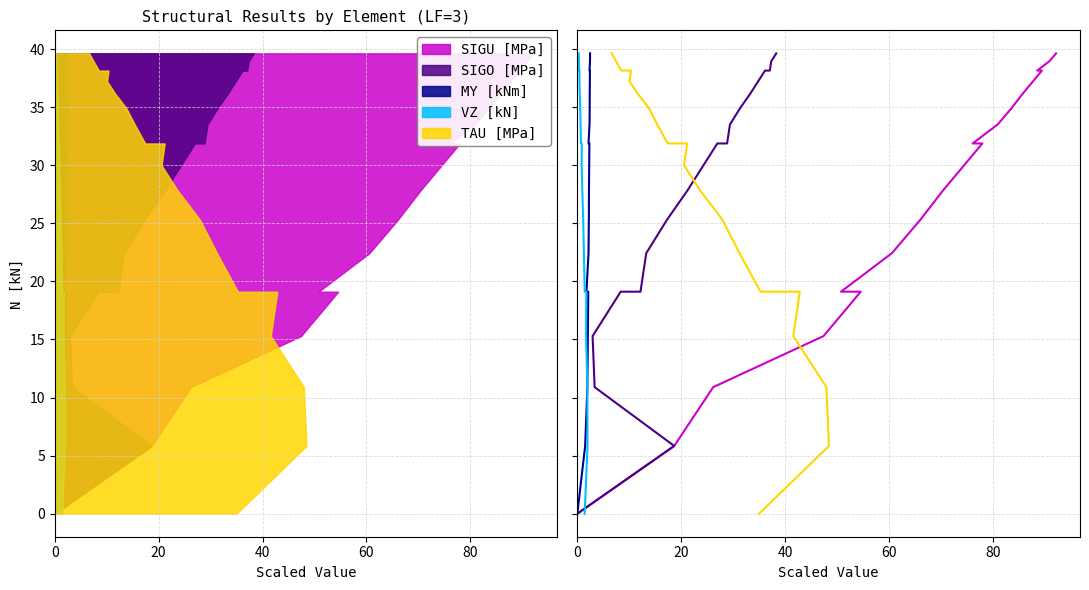

Which series has the largest total across all categories?

SIGU [MPa]